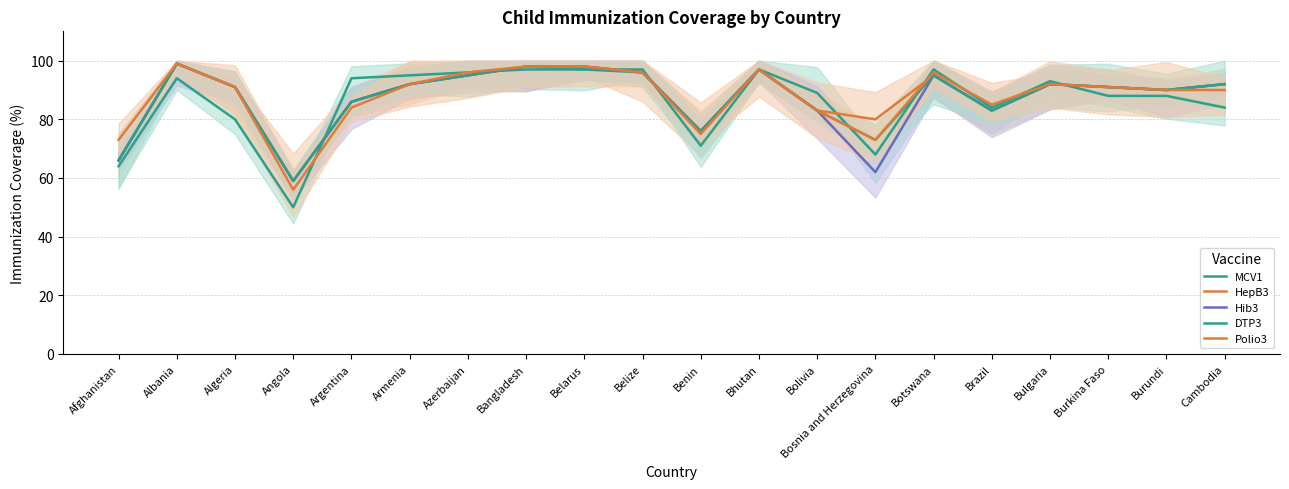

Which category has the lowest value in the Hib3 series?

Angola